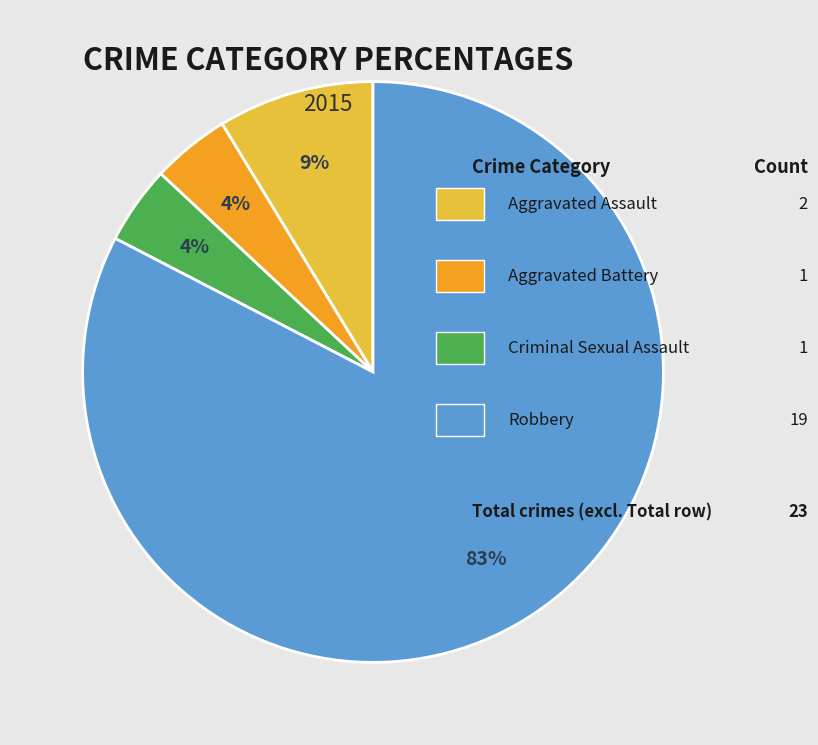

To the nearest percent, what is the average slice percentage?

25%